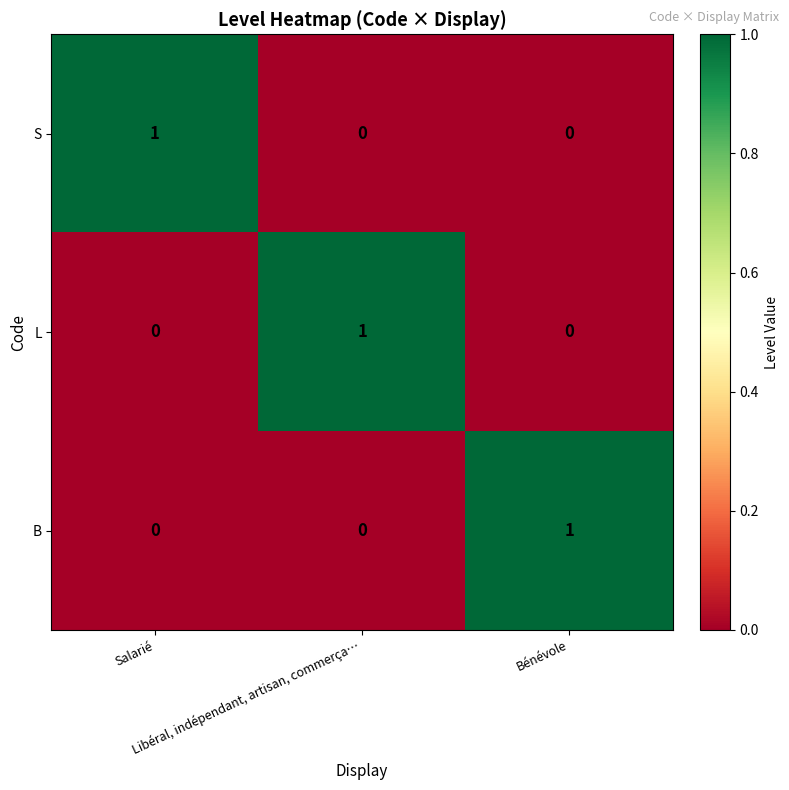

Count the number of data series in this chart.

3